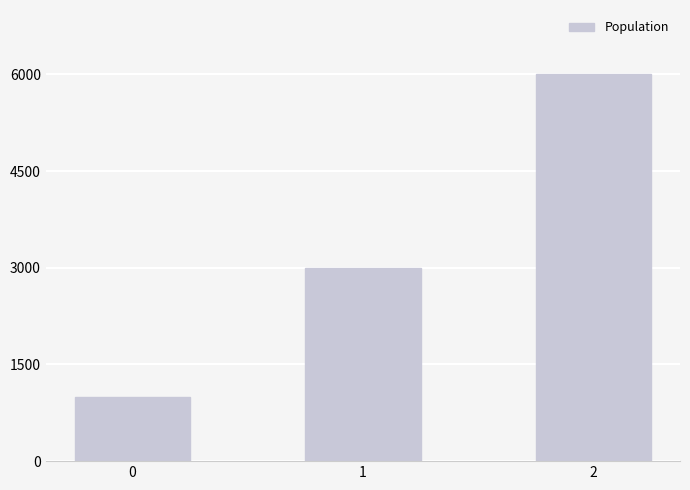

What is the value of the 2nd bar from the left?

3000